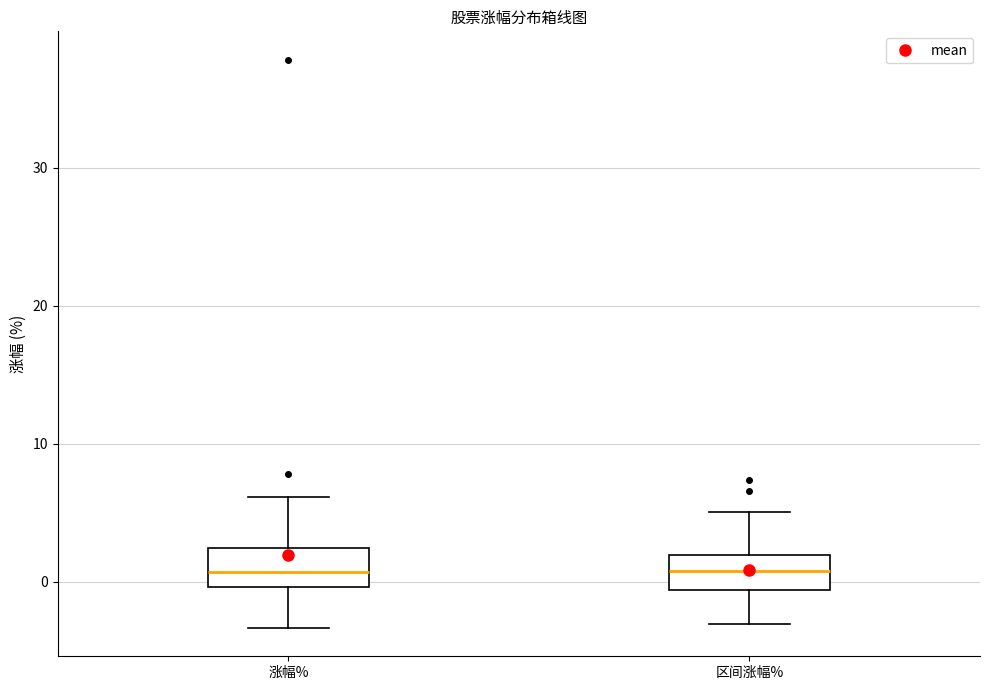

Where does the lower whisker of the box for 涨幅% end on the y-axis? The values are not printed on the chart, so give them approximately, as read against the axis.

-3